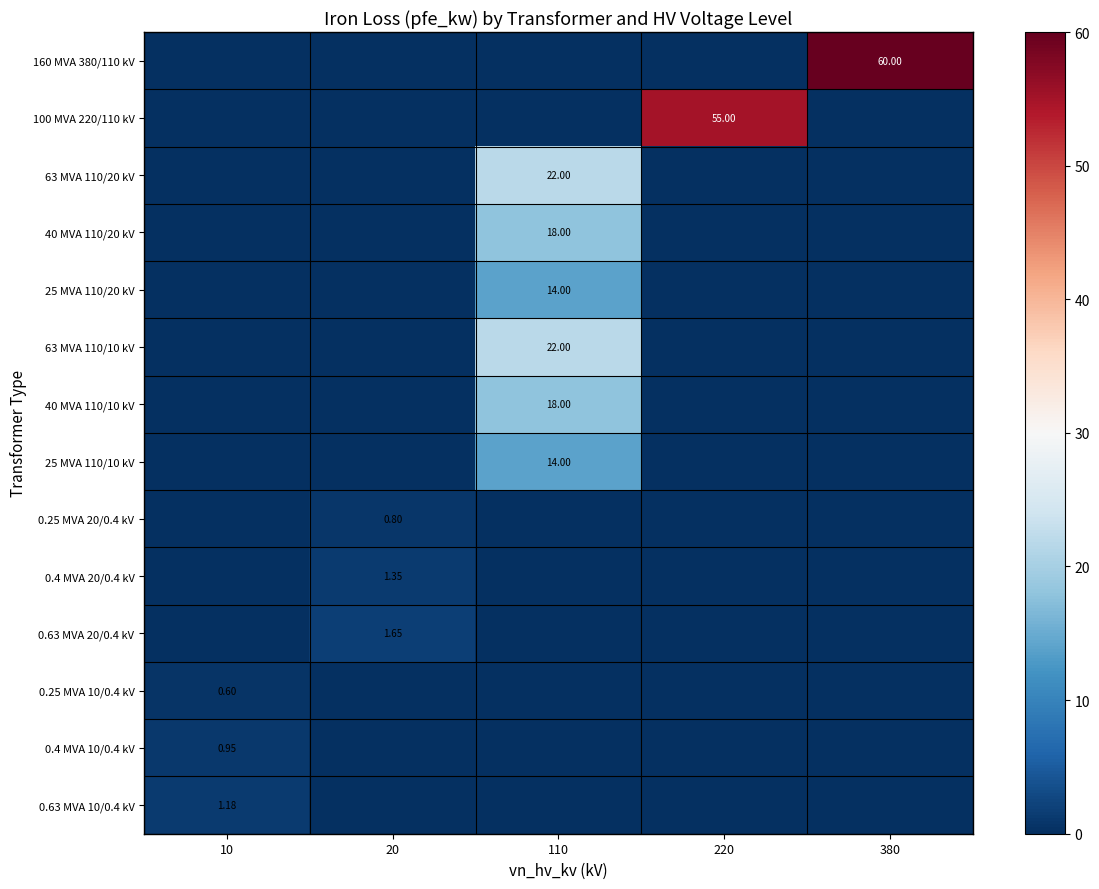

What is the difference between the maximum and second lowest values in the 160 MVA 380/110 kV series?

60.0